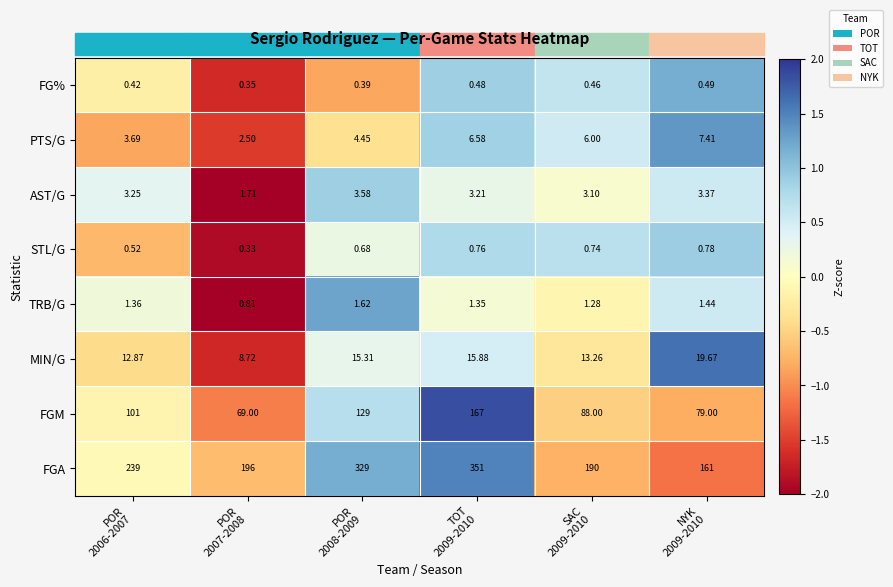

Count the number of data series in this chart.

8